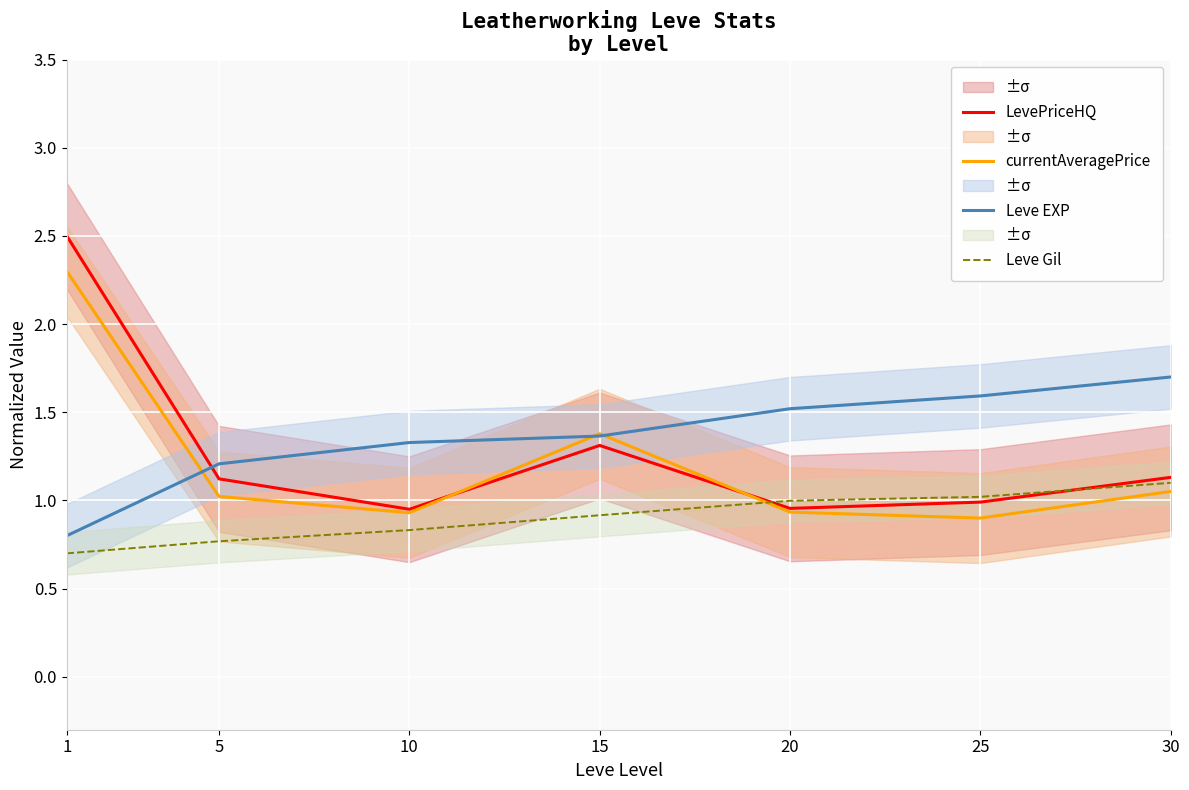

What is the sum of all LevePriceHQ values?

9.0